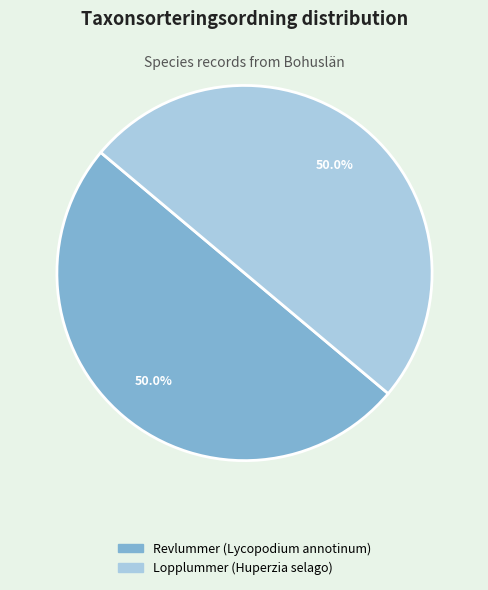

Do Lopplummer (Huperzia selago) and Revlummer (Lycopodium annotinum) together represent more than half of the pie?

Yes